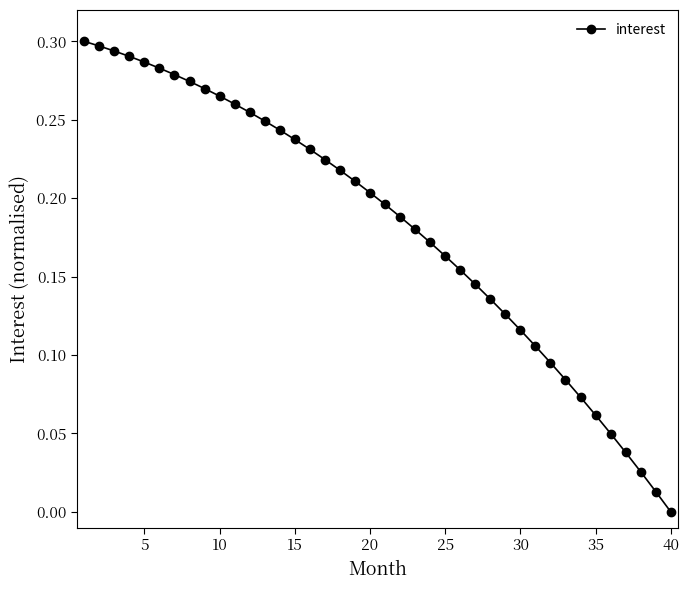

How many categories are shown in the chart?

40